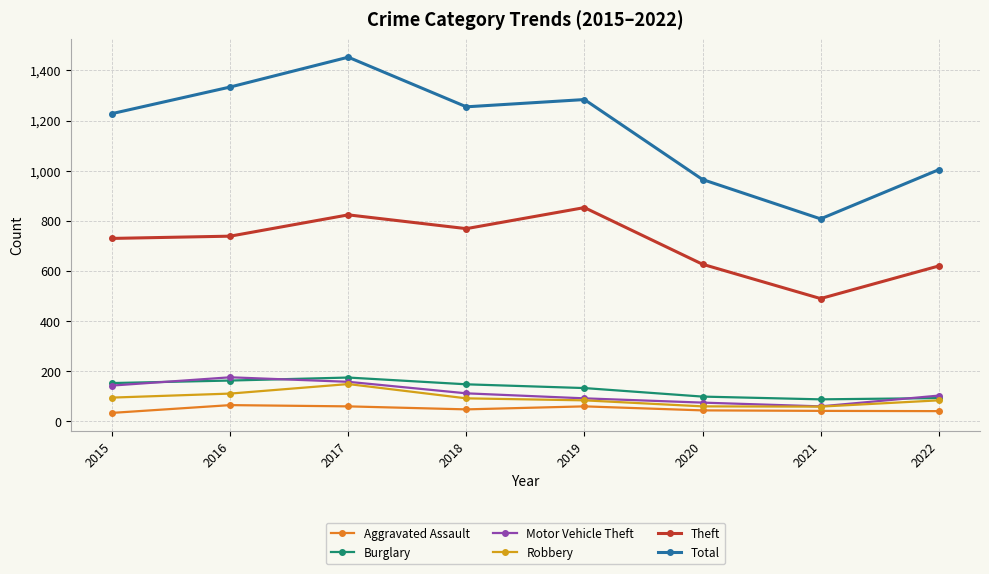

What is the difference between the second highest and second lowest values in the Robbery series?

51